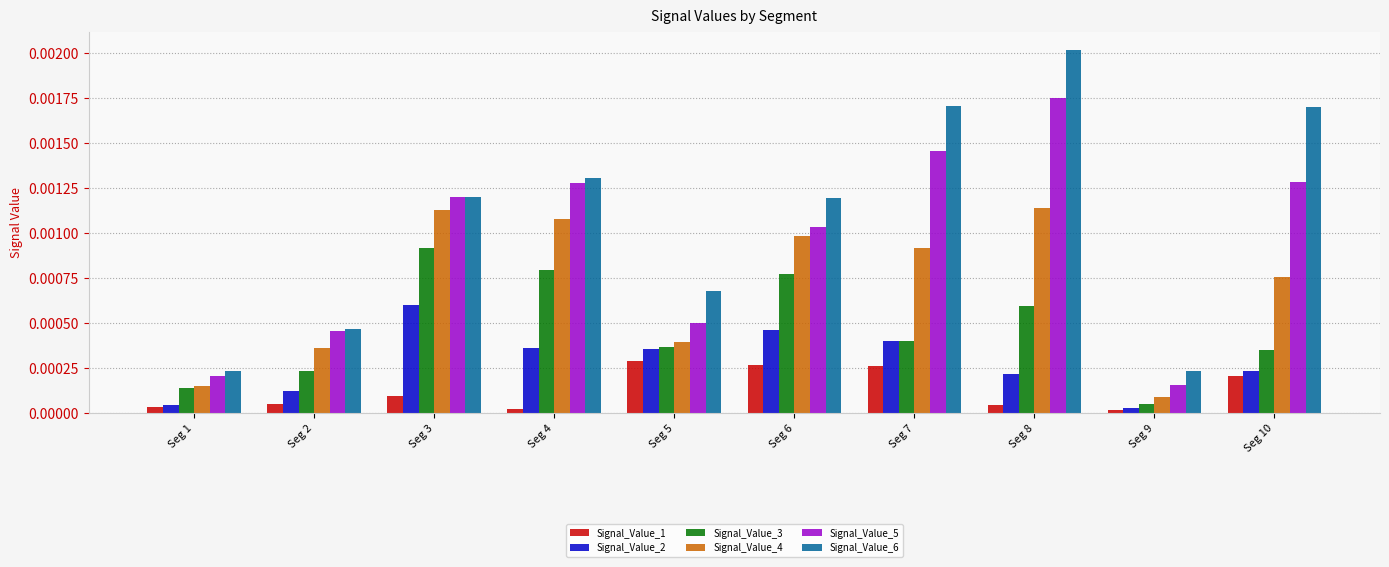

Which category has the highest value across all series?

Seg 8